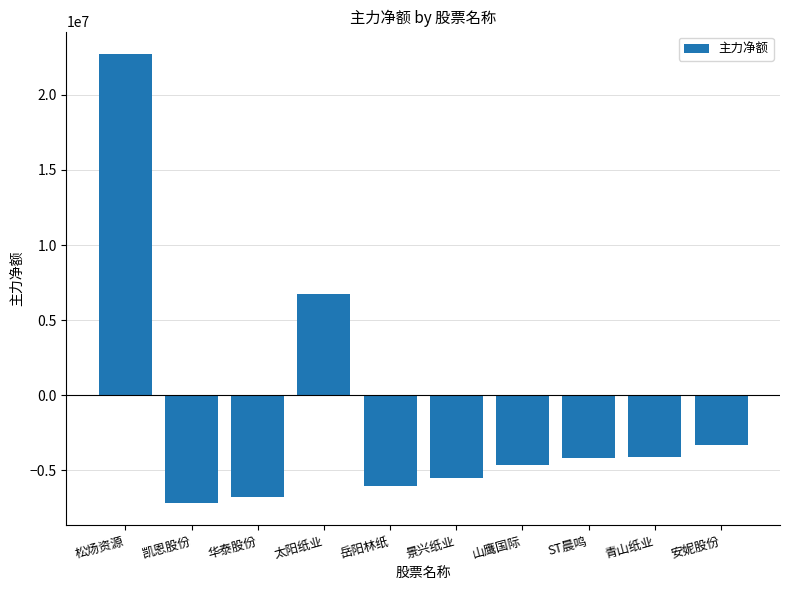

The chart shows a value of -4130098 at 青山纸业. True or false?

True